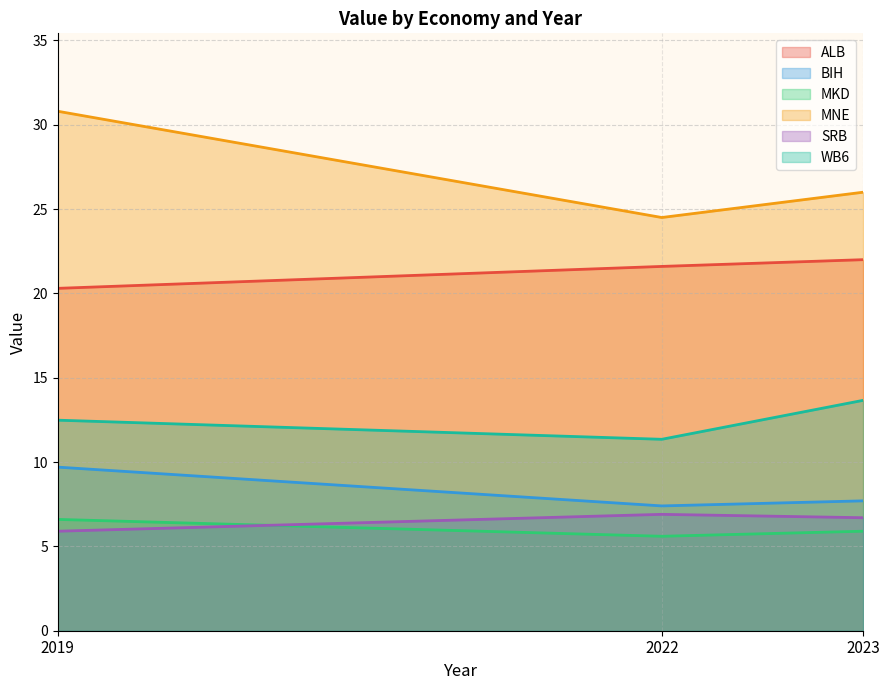

At which label does SRB first exceed 6?

2022